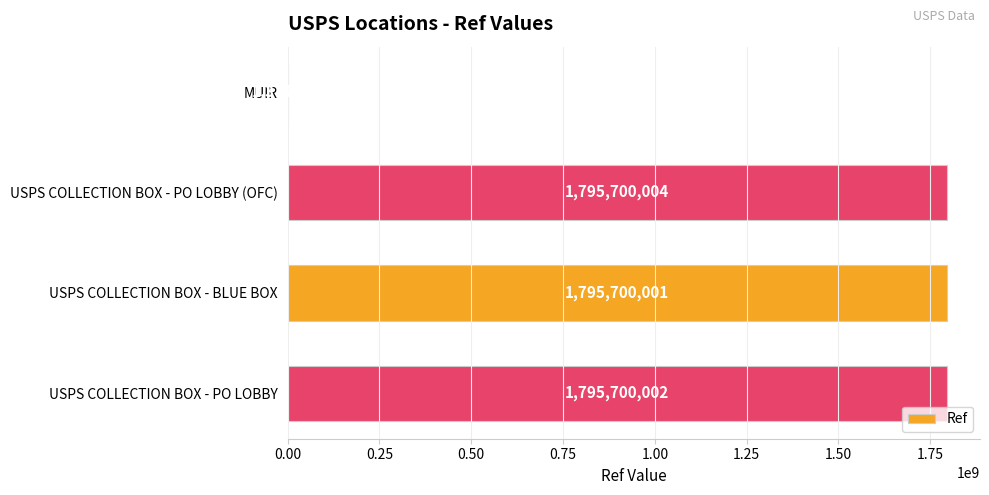

How many categories are shown in the chart?

4